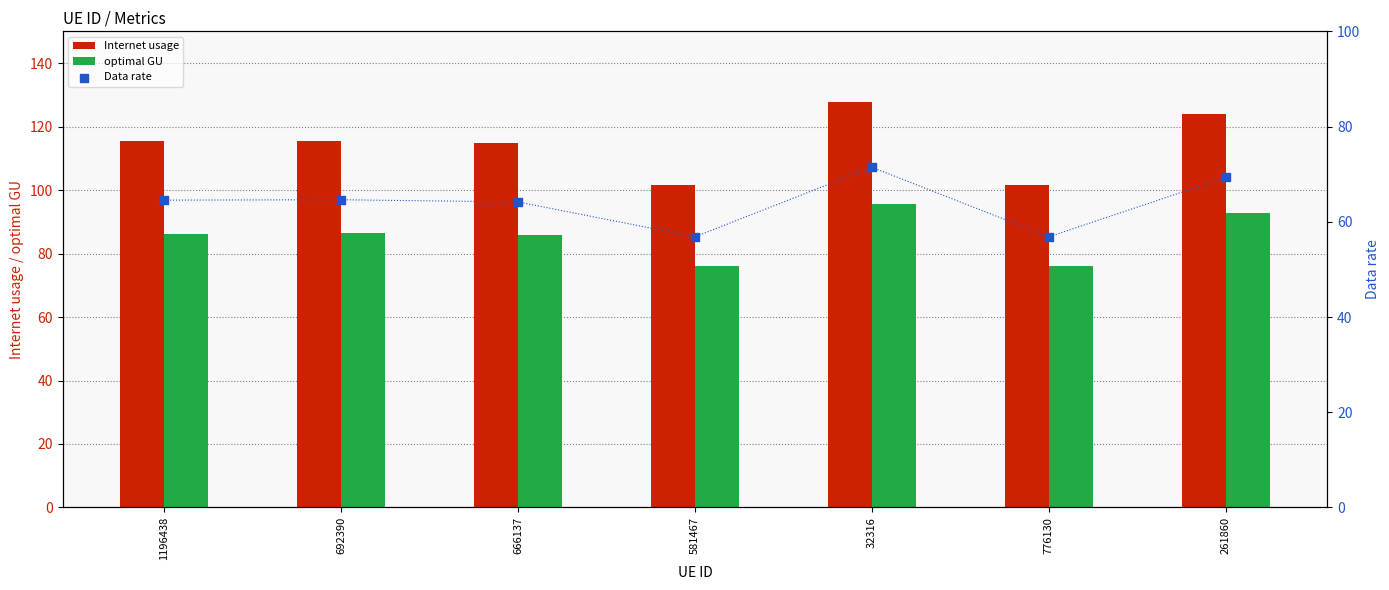

Which series has the largest total across all categories?

Internet usage